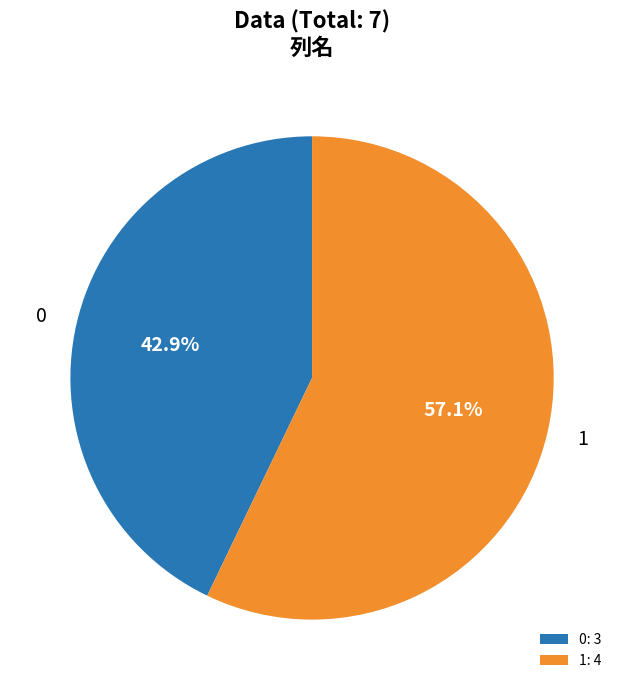

To the nearest percent, what is the combined percentage of 0 and 1?

100%